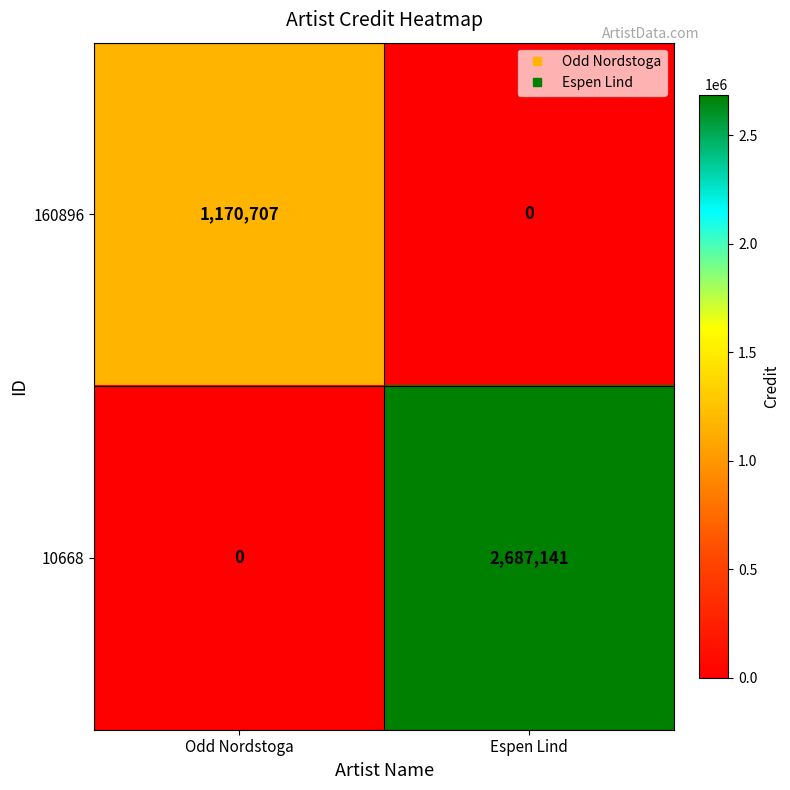

The 160896 series shows -612218 at Espen Lind. True or false?

False